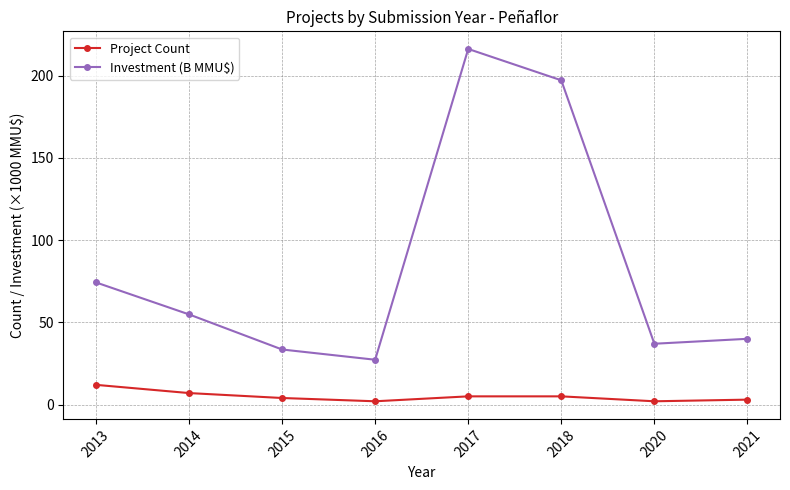

Reading left to right, extract all data points from this chart.

Project Count: 12.0	7.0	4.0	2.0	5.0	5.0	2.0	3.0
Investment (B MMU$): 74.3	54.8	33.5	27.3	216.3	197.2	37.0	40.0